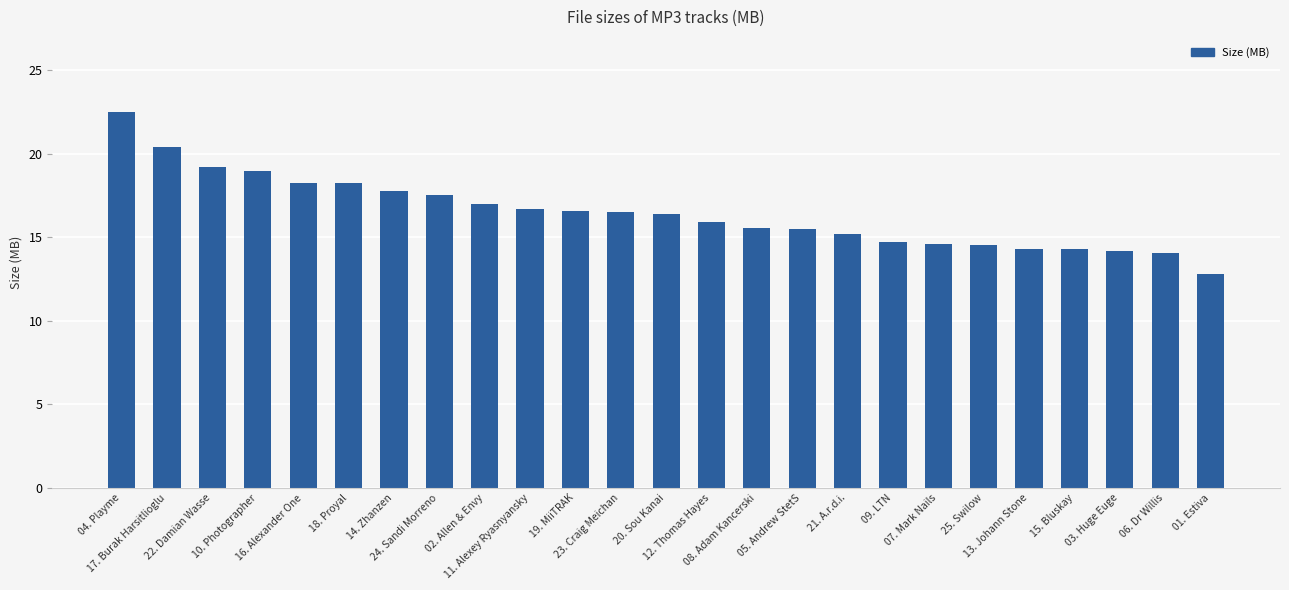

What is the value of the 19th bar from the left?

14.6